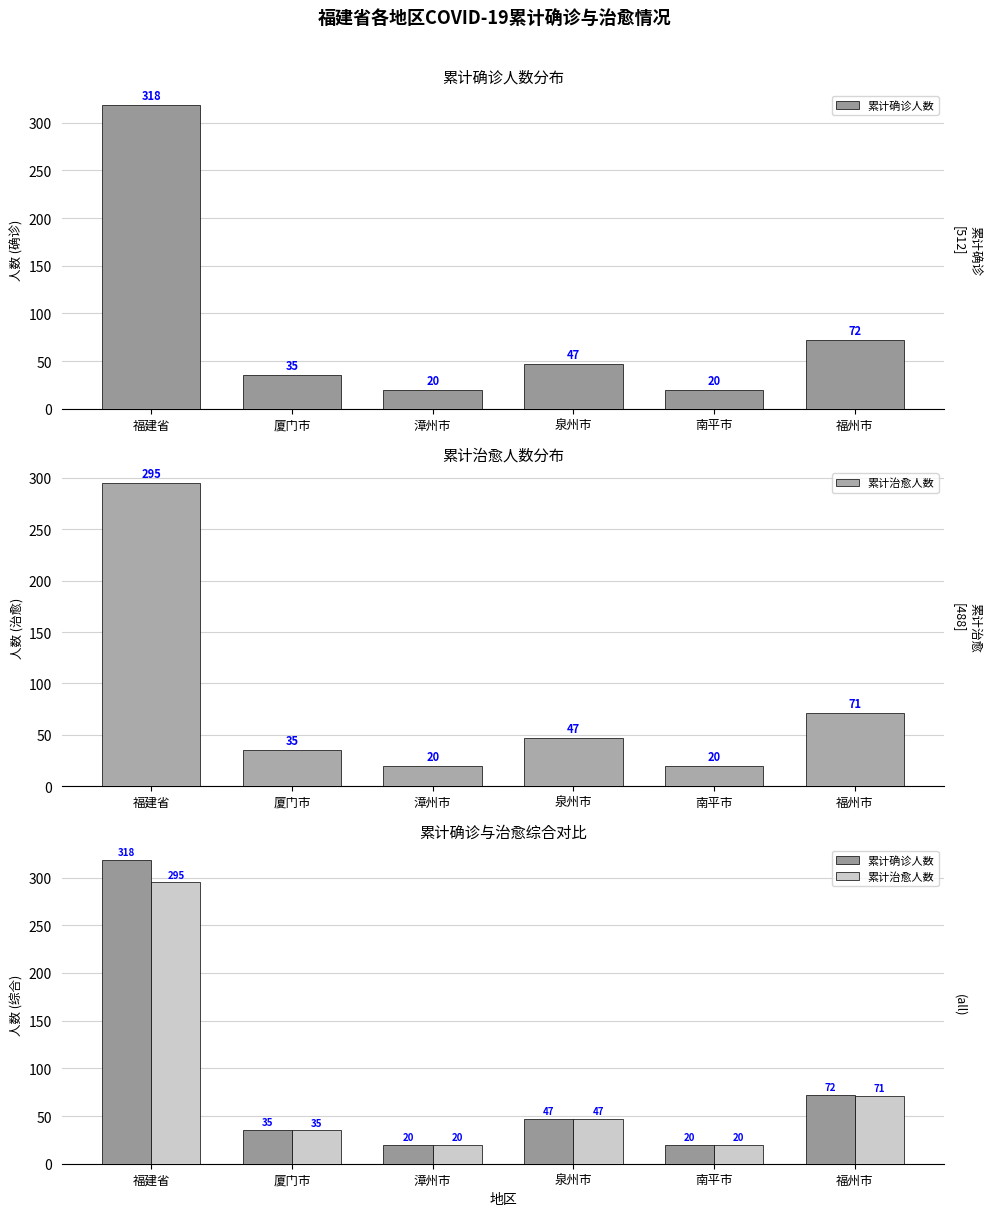

How many distinct data groups are displayed?

2